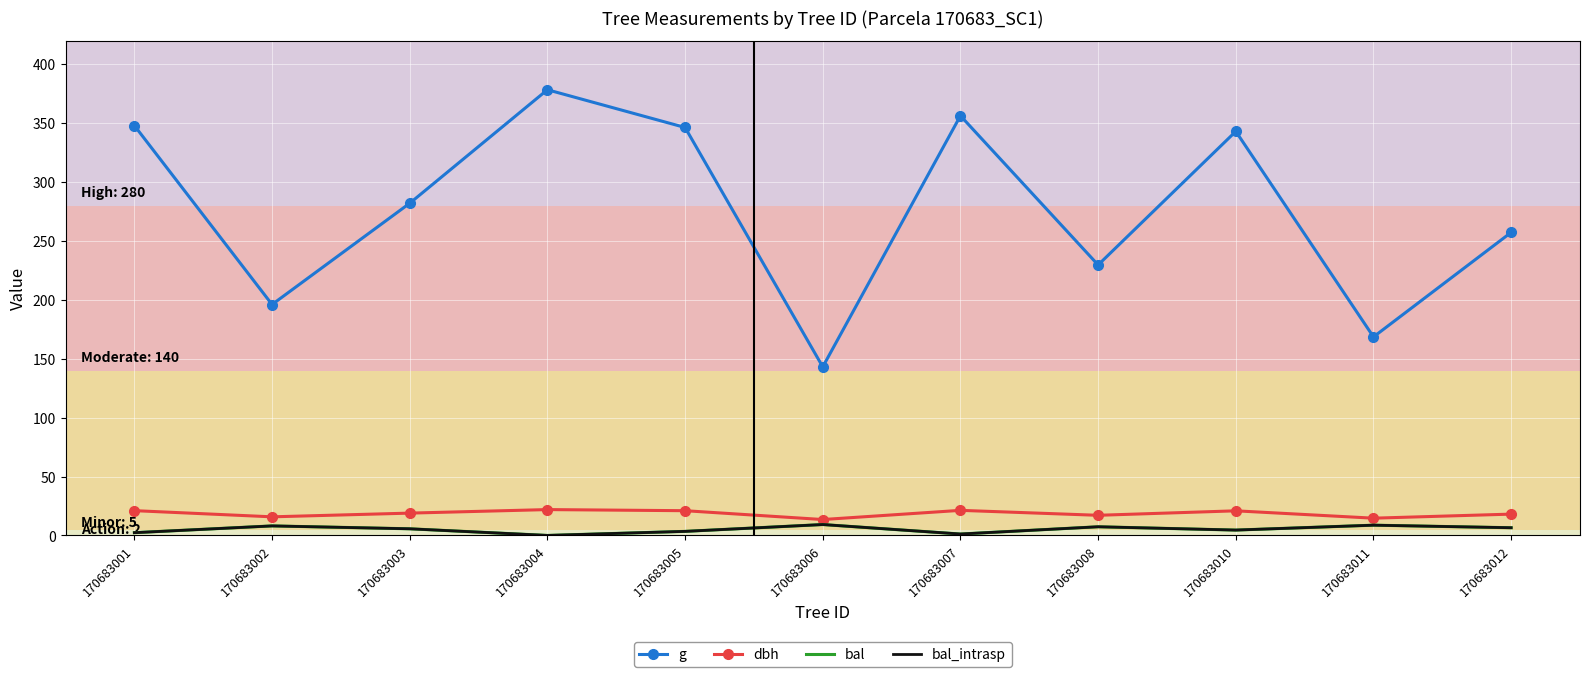

At which category does g reach its first local valley?

170683002